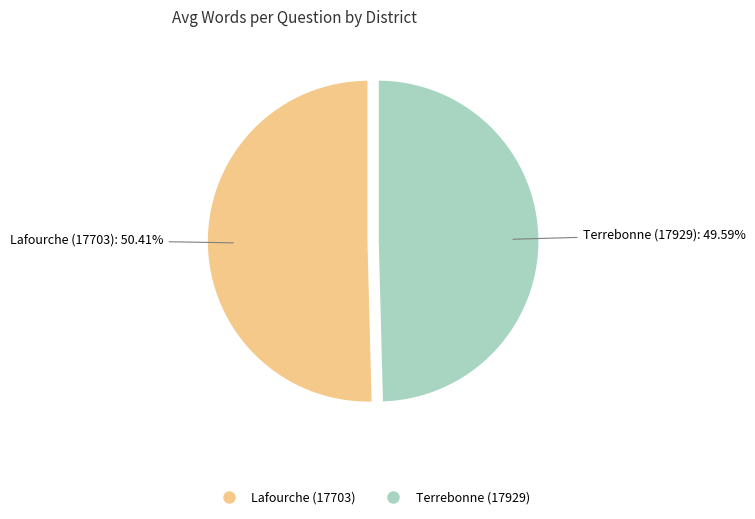

Which slice is the largest?

Lafourche (17703)